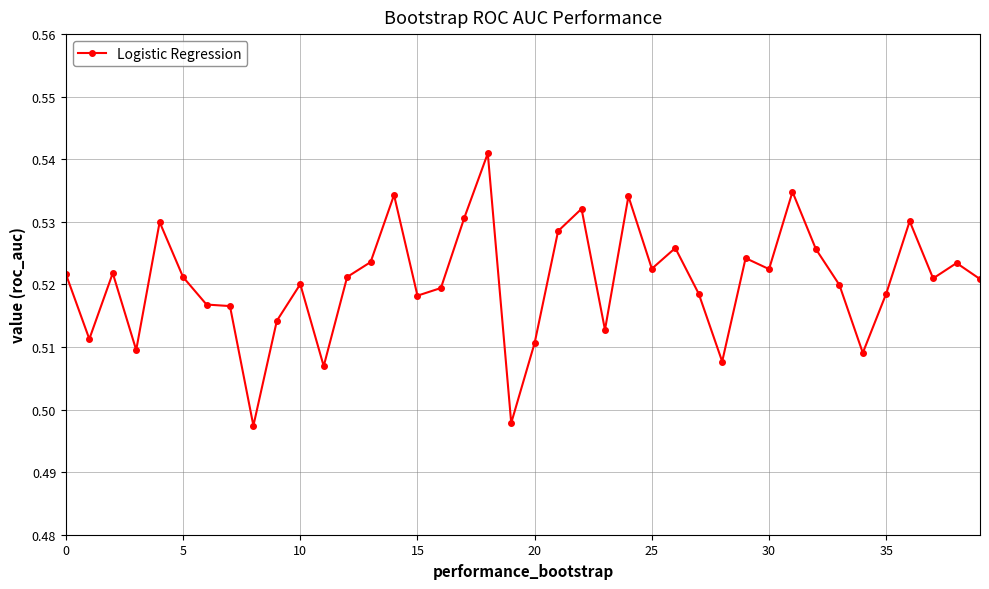

How many values are between 0 and 1?

40